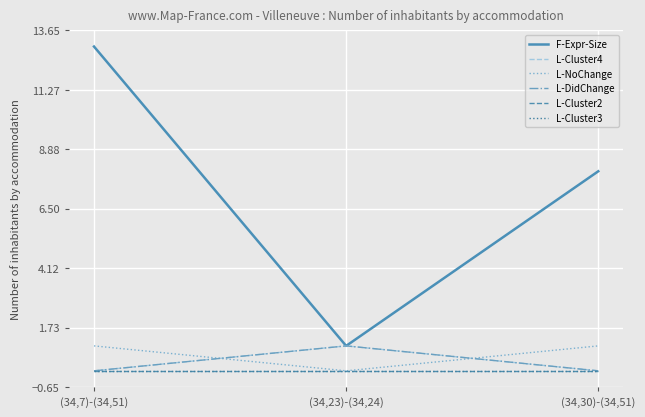

Does the chart have visible grid lines?

Yes